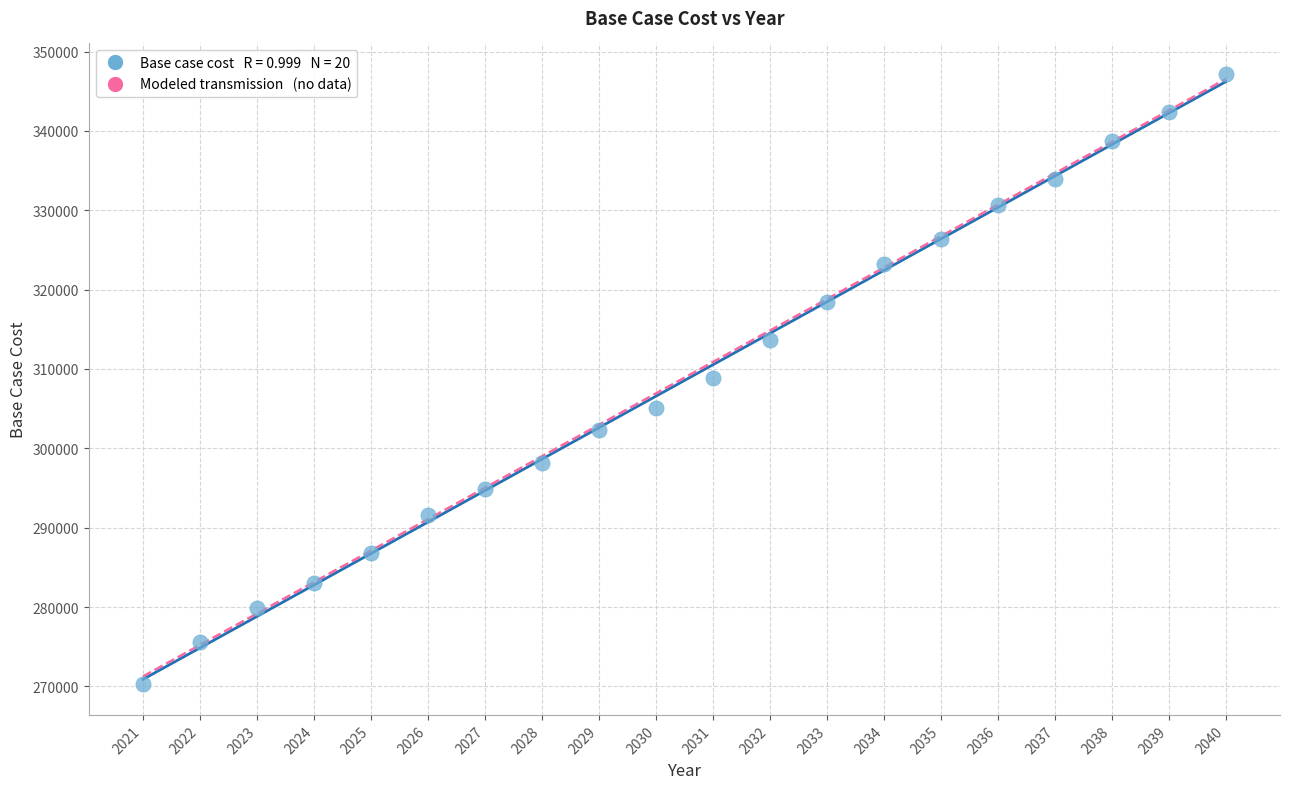

What is the range of Y values (max minus min)?

76927.0